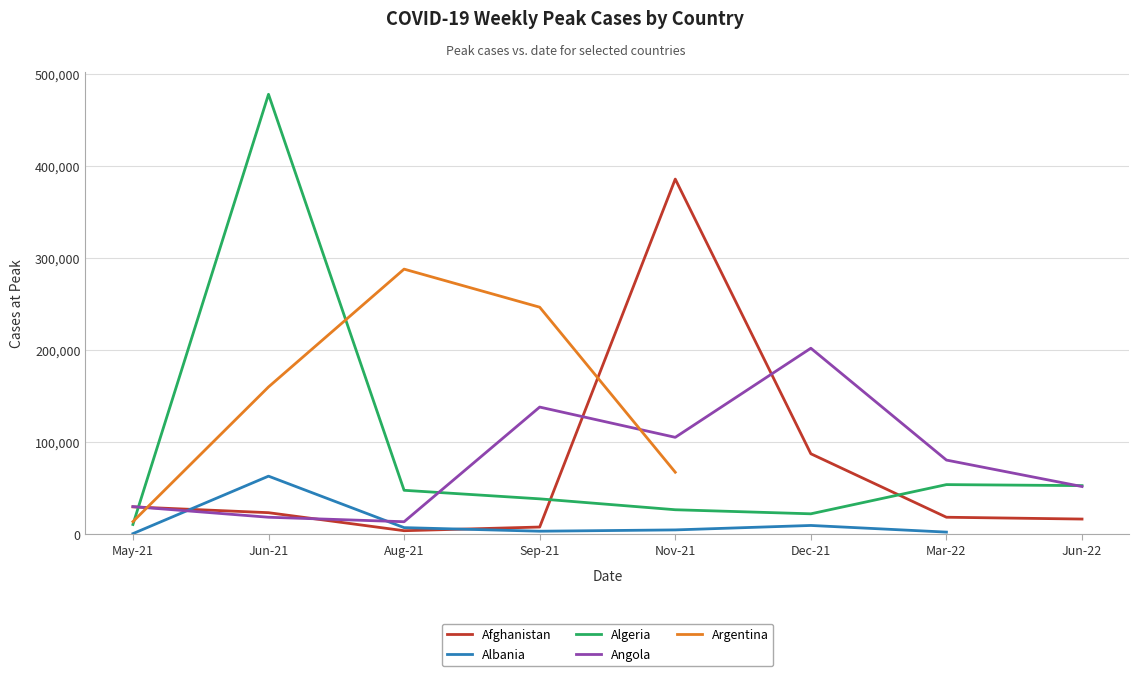

Where is Afghanistan nearest to the value 194941?

Dec-21